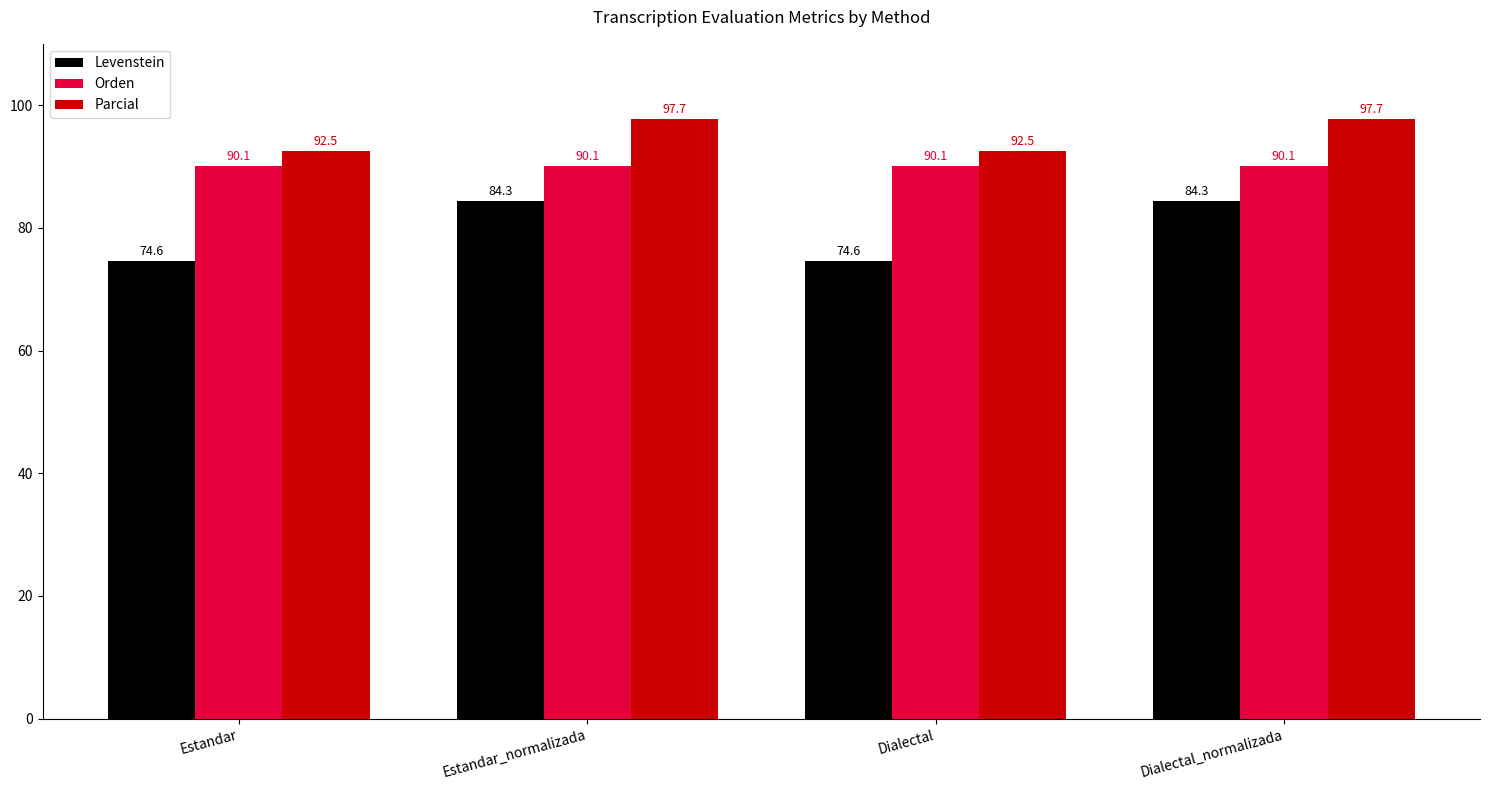

Is it true that Orden equals 90.1 at Estandar?

True